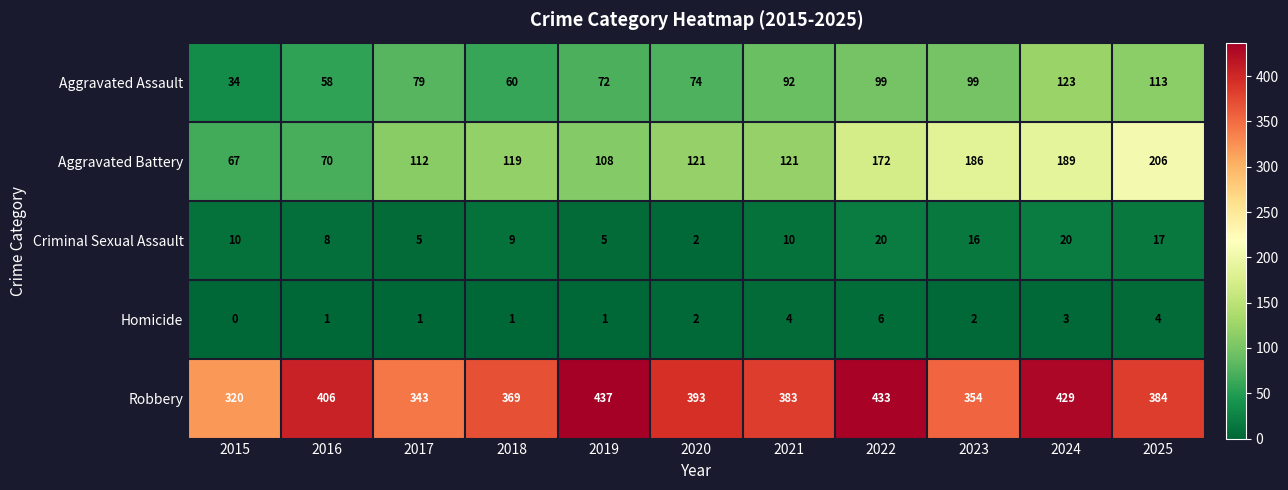

What is the sum of all Aggravated Assault values?

903